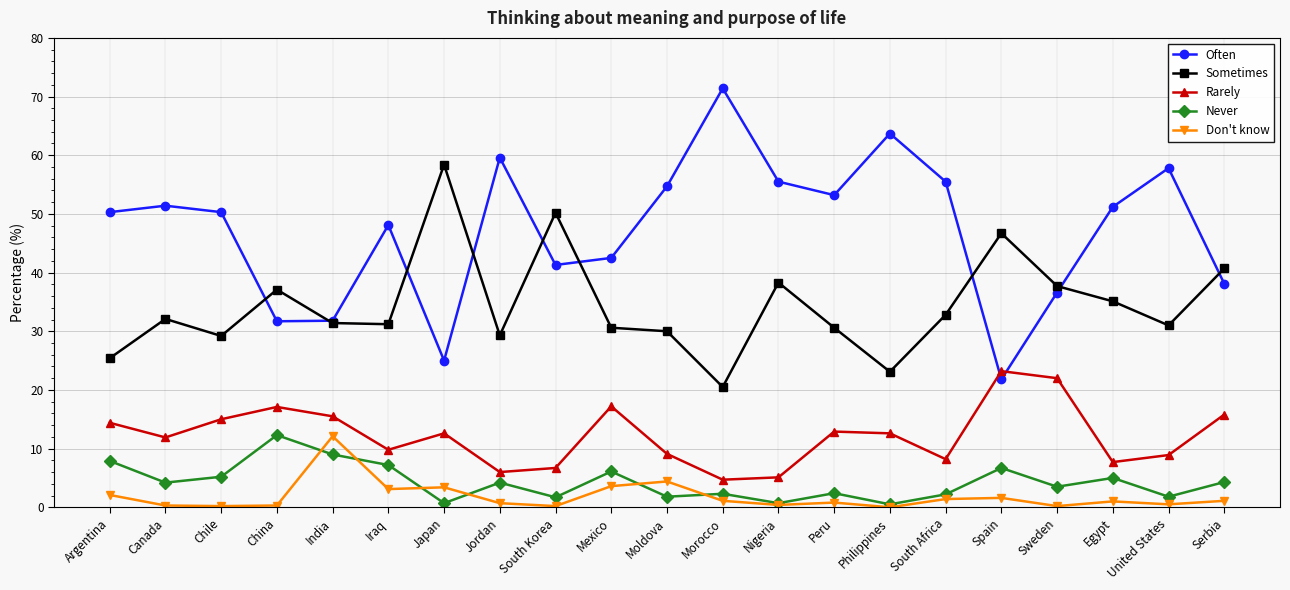

Does the chart display data point markers on the line(s)?

Yes